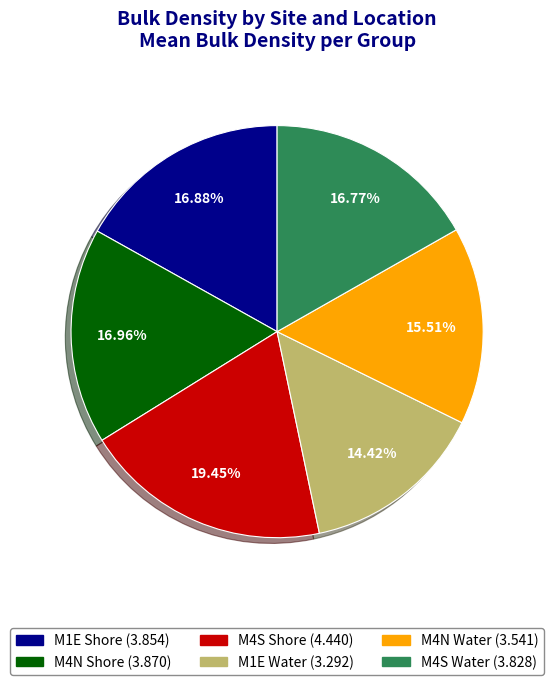

Count the number of slices in the pie.

6